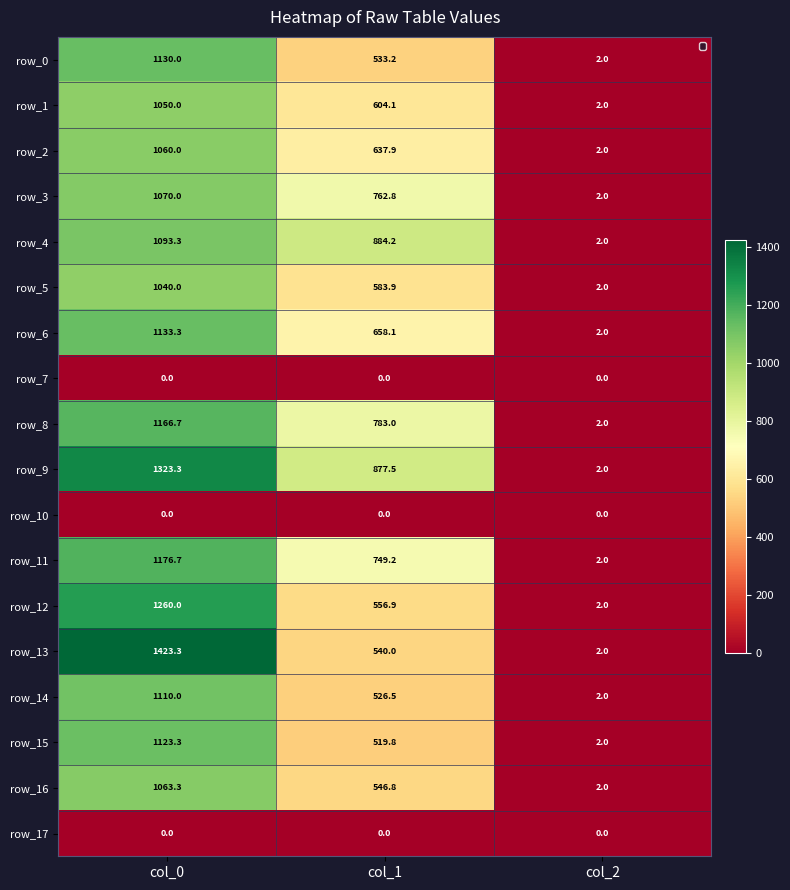

Reading left to right, list all the values displayed in this chart.

row_0: col_0=1130.0	col_1=533.2	col_2=2.0
row_1: col_0=1050.0	col_1=604.1	col_2=2.0
row_2: col_0=1060.0	col_1=637.9	col_2=2.0
row_3: col_0=1070.0	col_1=762.8	col_2=2.0
row_4: col_0=1093.3	col_1=884.2	col_2=2.0
row_5: col_0=1040.0	col_1=583.9	col_2=2.0
row_6: col_0=1133.3	col_1=658.1	col_2=2.0
row_7: col_0=0.0	col_1=0.0	col_2=0.0
row_8: col_0=1166.7	col_1=783.0	col_2=2.0
row_9: col_0=1323.3	col_1=877.5	col_2=2.0
row_10: col_0=0.0	col_1=0.0	col_2=0.0
row_11: col_0=1176.7	col_1=749.2	col_2=2.0
row_12: col_0=1260.0	col_1=556.9	col_2=2.0
row_13: col_0=1423.3	col_1=540.0	col_2=2.0
row_14: col_0=1110.0	col_1=526.5	col_2=2.0
row_15: col_0=1123.3	col_1=519.8	col_2=2.0
row_16: col_0=1063.3	col_1=546.8	col_2=2.0
row_17: col_0=0.0	col_1=0.0	col_2=0.0